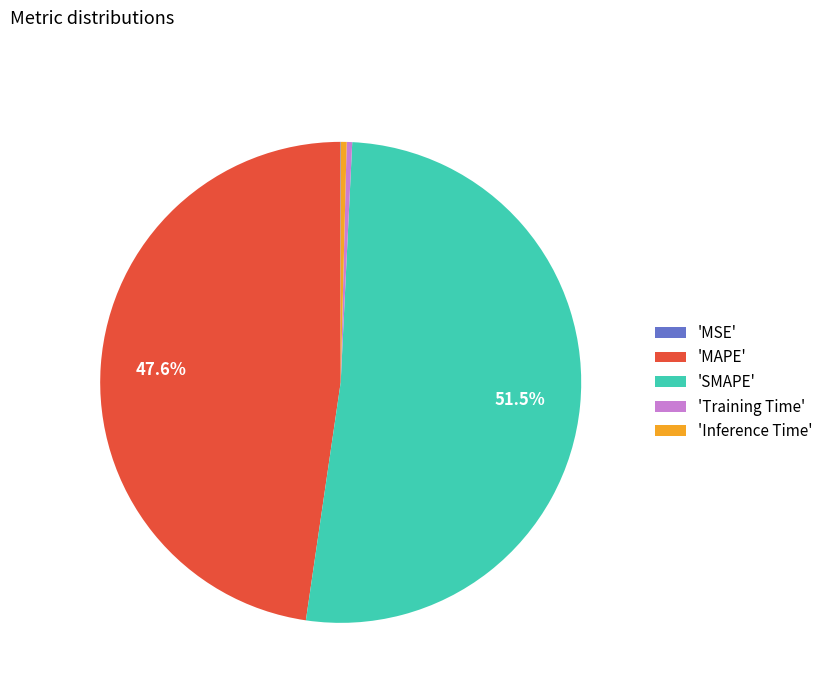

What is the majority slice?

'SMAPE'